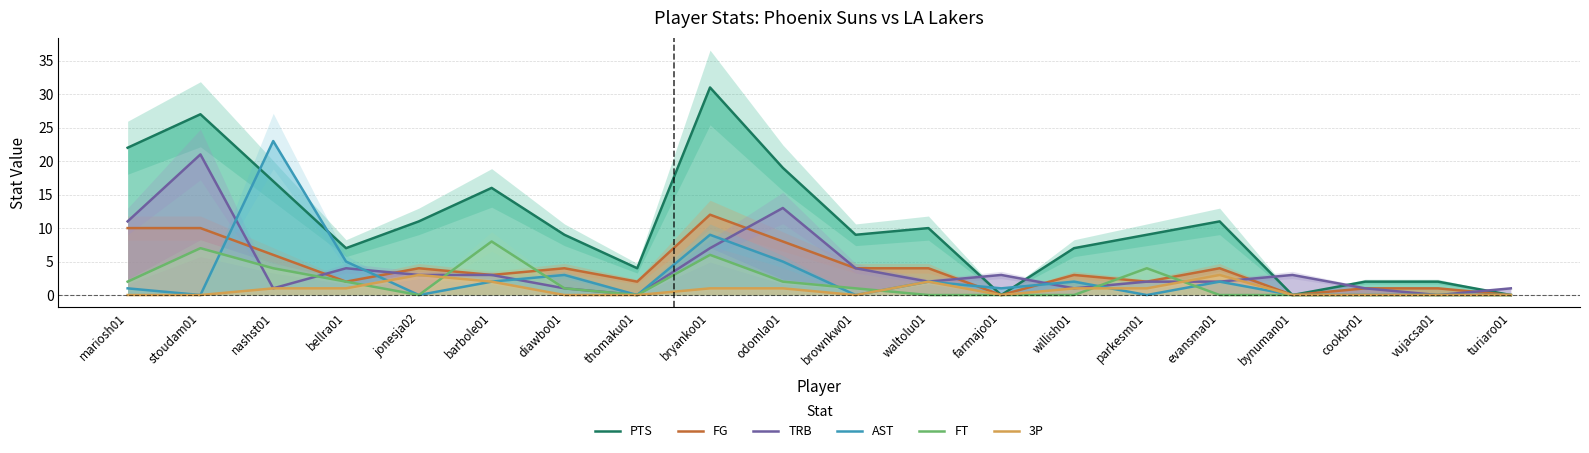

What position from the left is brownkw01?

11